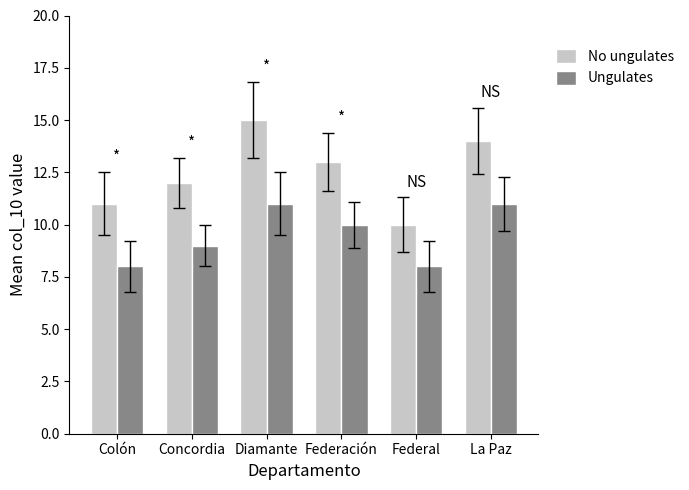

How many data points in No ungulates are less than 13?

3